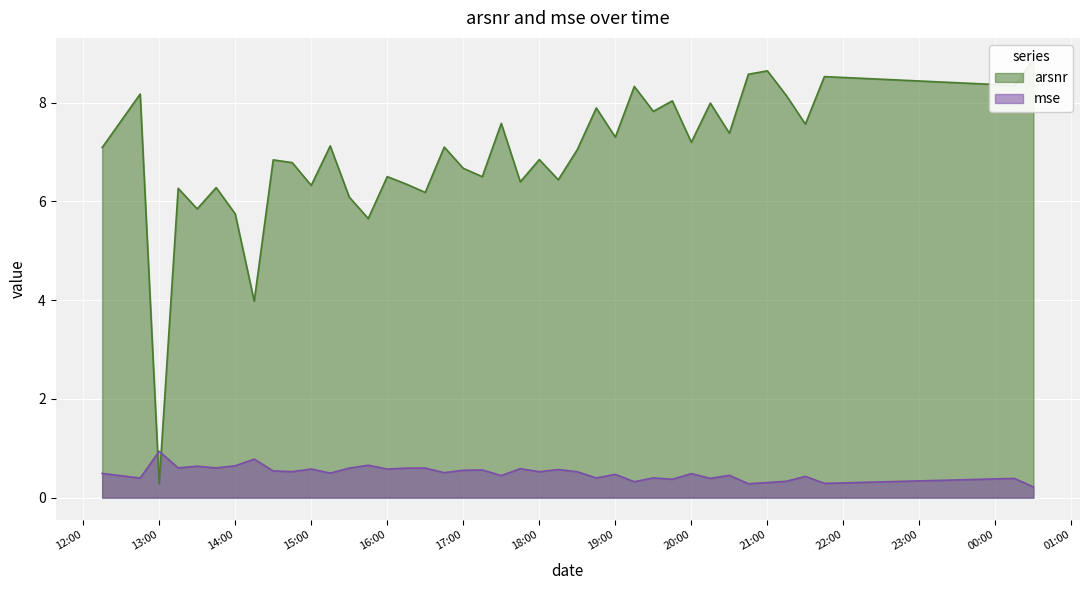

What is the average value of the mse series?

0.5